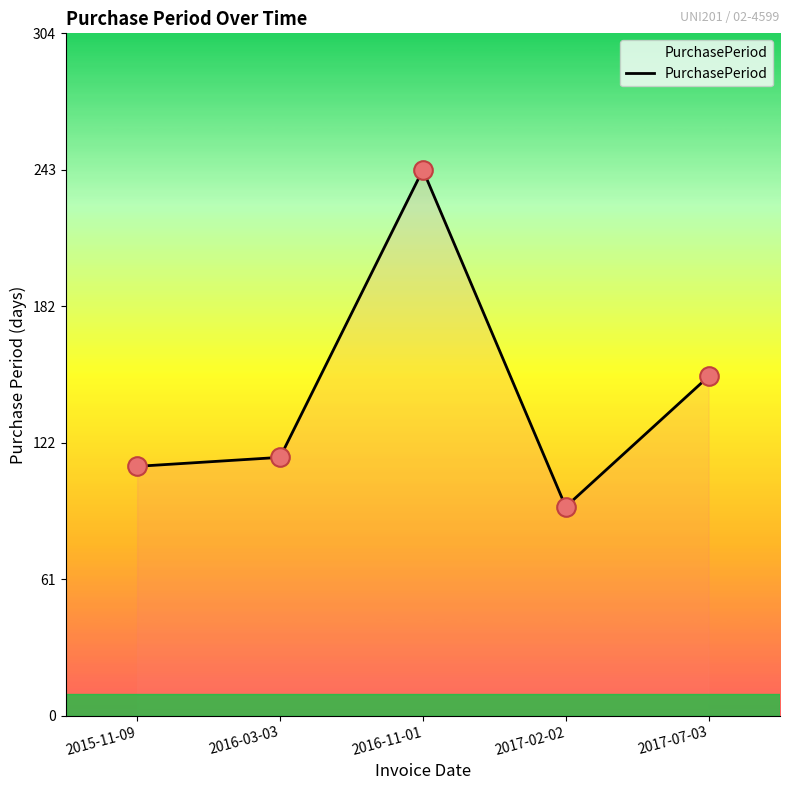

What is the ratio of the value at 2015-11-09 to the value at 2016-03-03?

1.0